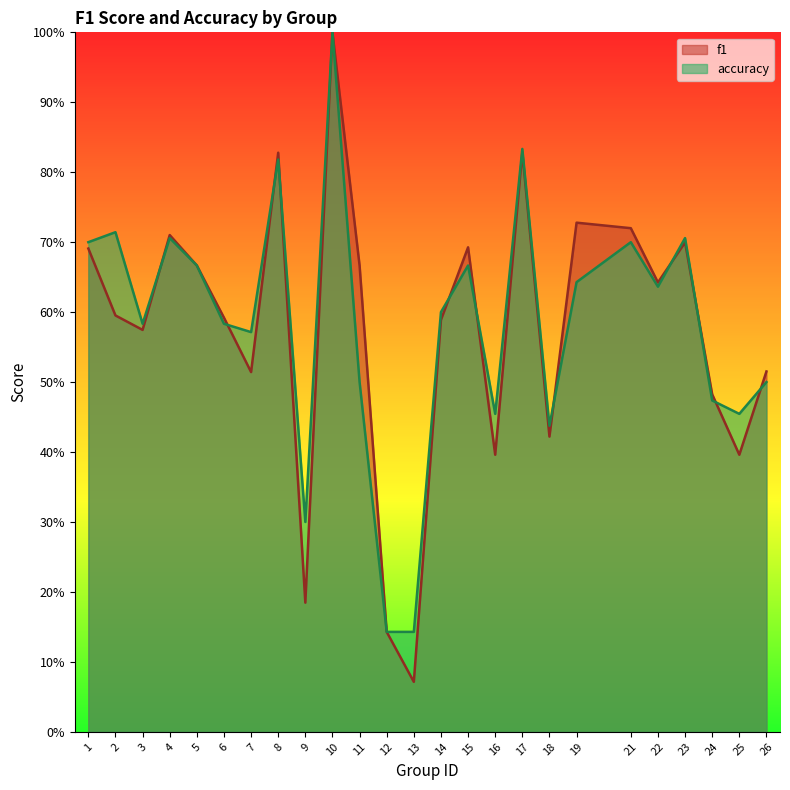

What is the value of the f1 point at the 18th from the left?

0.4